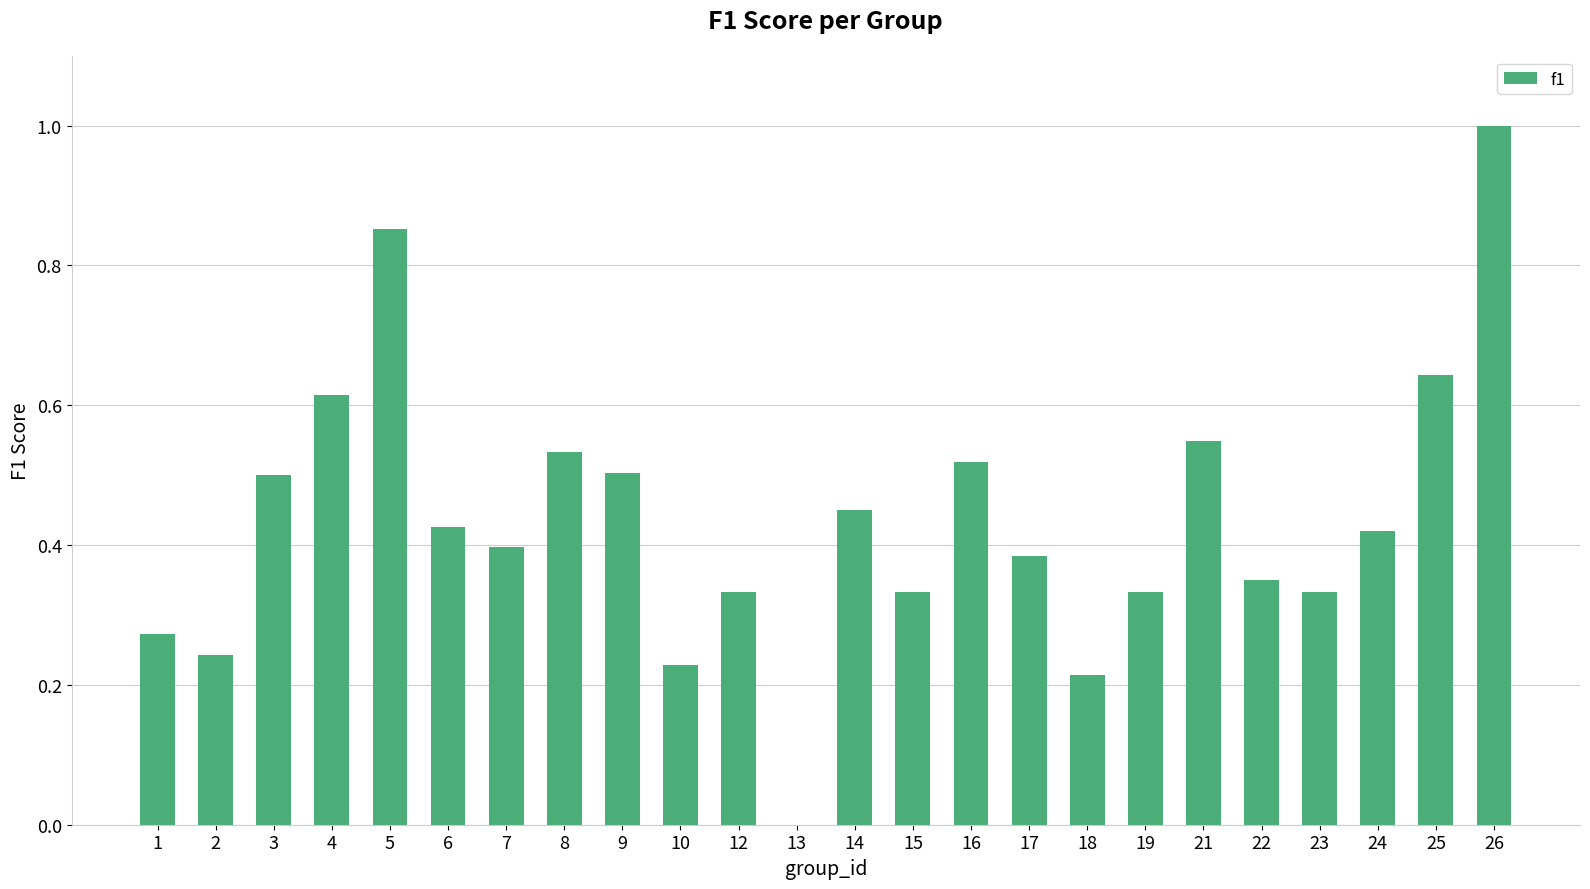

Are the bars horizontal?

No